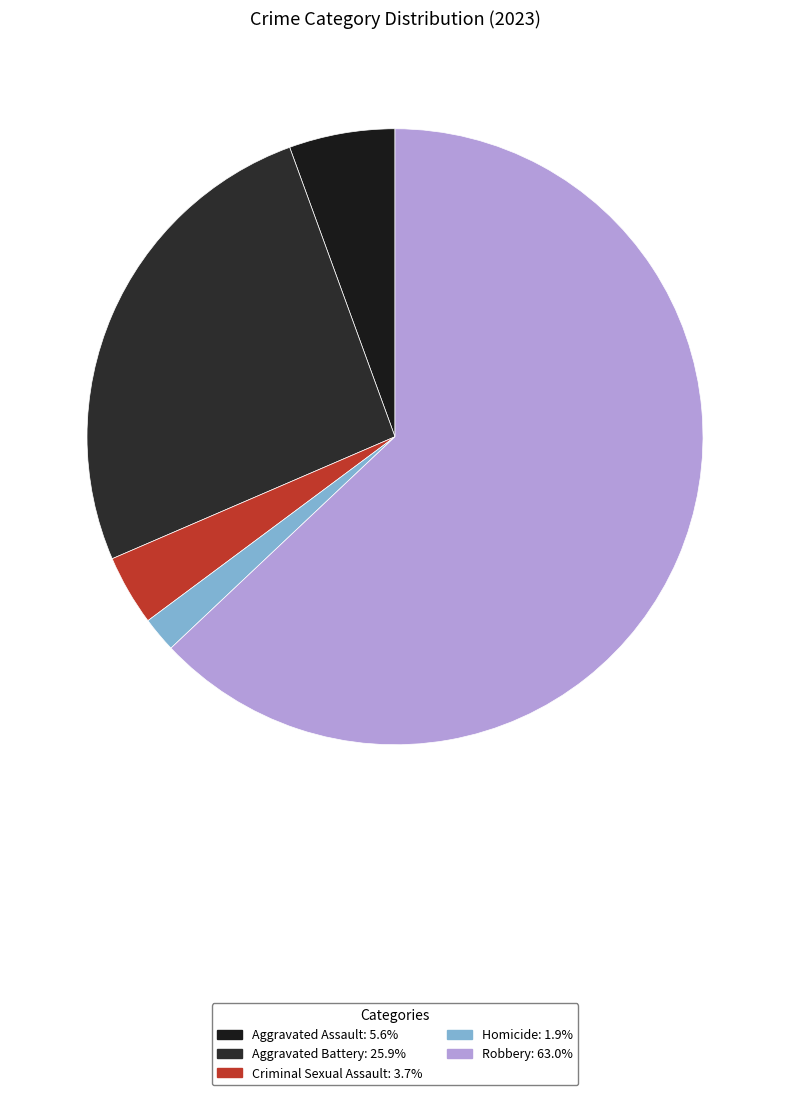

Which slice represents more than half of the pie?

Robbery